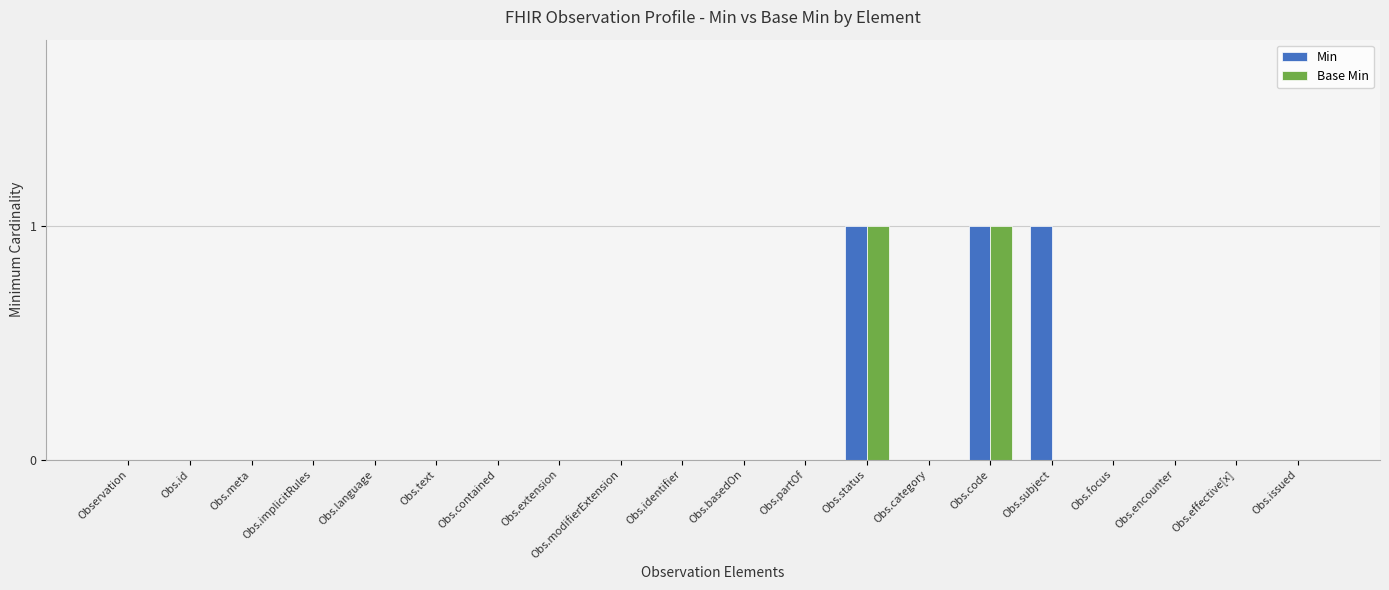

The value of Base Min at Obs.code is 2. True or false?

False